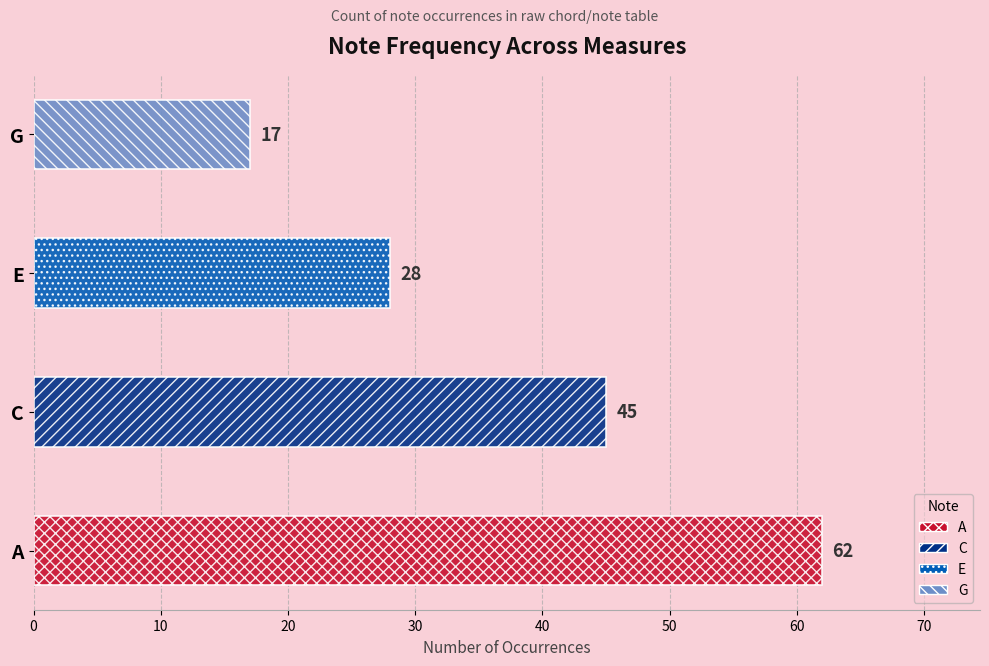

Reading right to left, what are all the values shown in this chart?

17	28	45	62